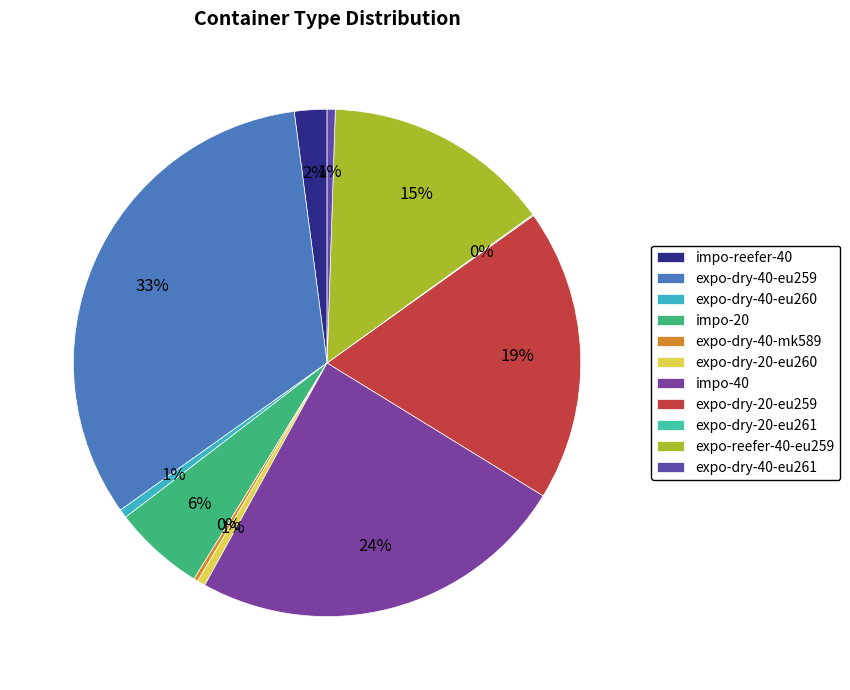

Count the number of slices in the pie.

11